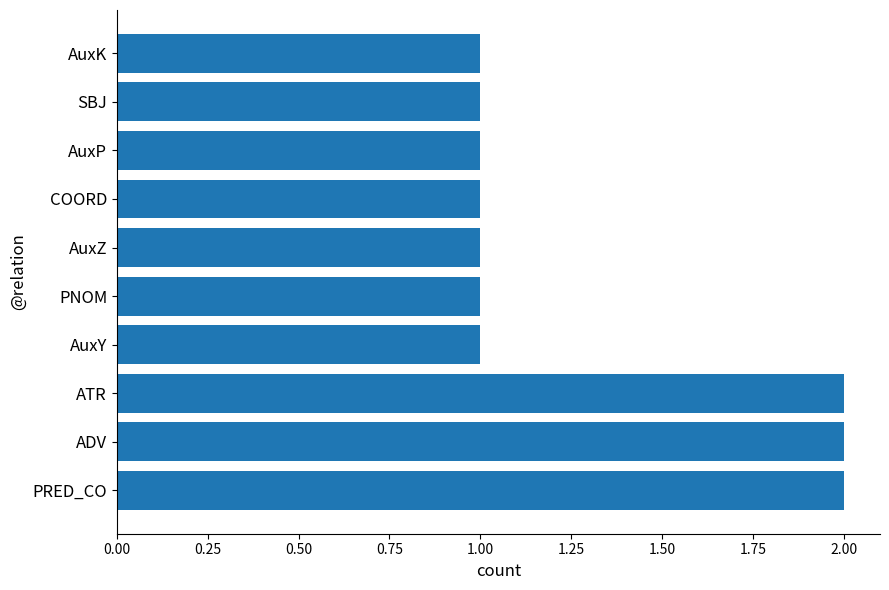

Reading bottom to top, extract all data points from this chart.

2	2	2	1	1	1	1	1	1	1